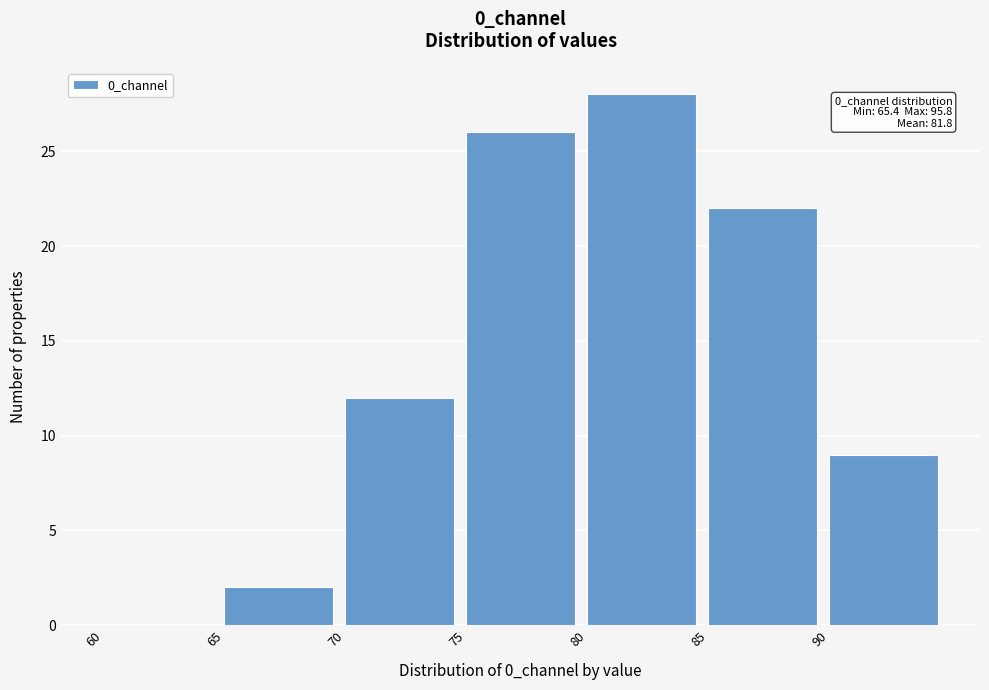

Which range on the x-axis has the tallest bar?

80 to 85